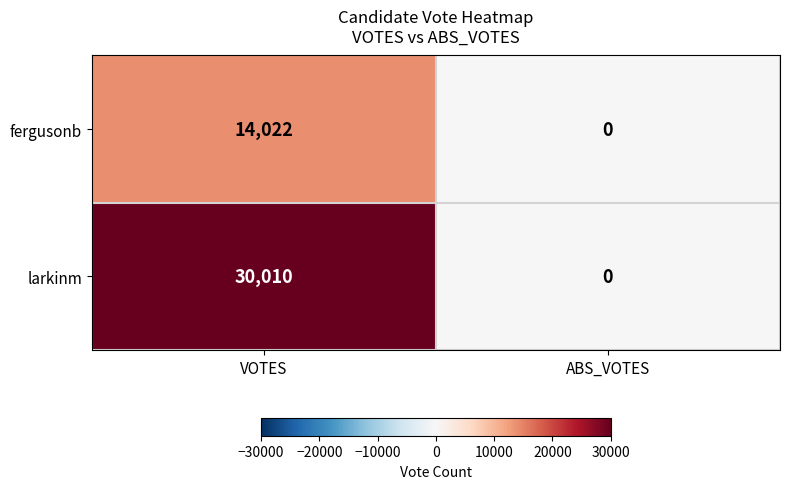

Reading left to right, list all the values displayed in this chart.

fergusonb: 14022	0
larkinm: 30010	0